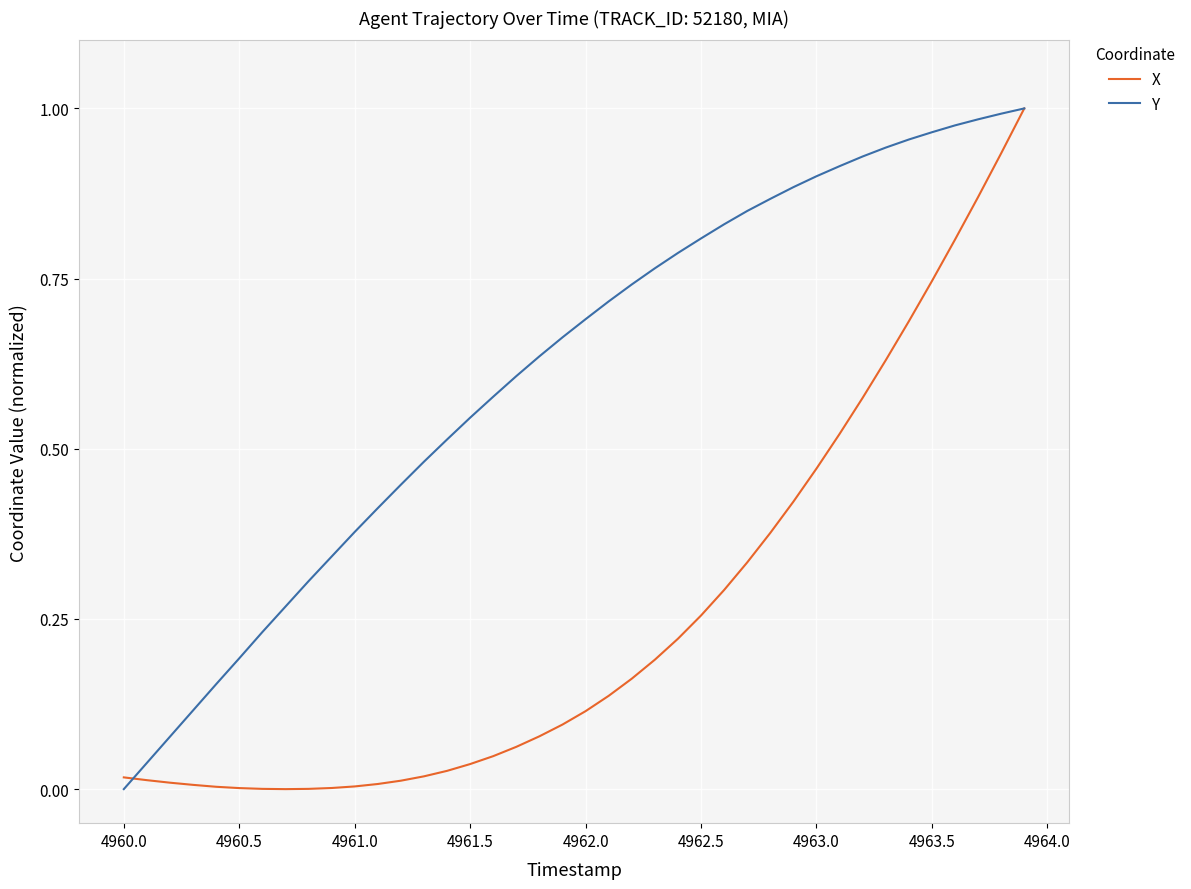

List the series in order of their overall mean, lowest first.

X, Y